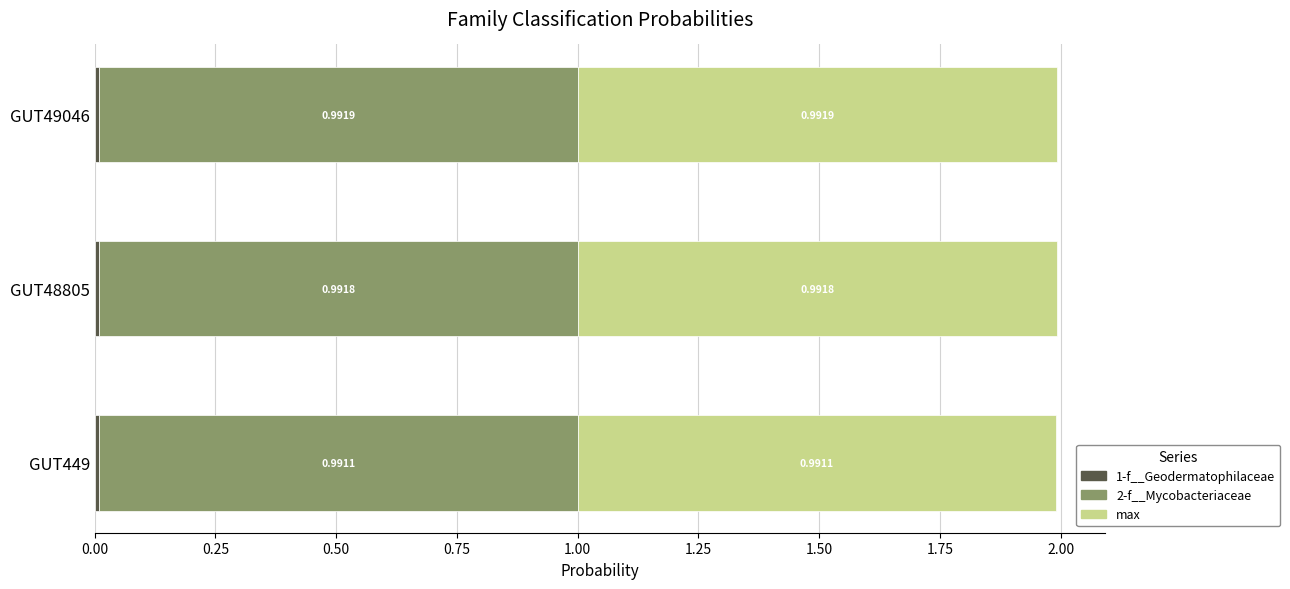

What is the total value across all series at GUT49046?

2.0